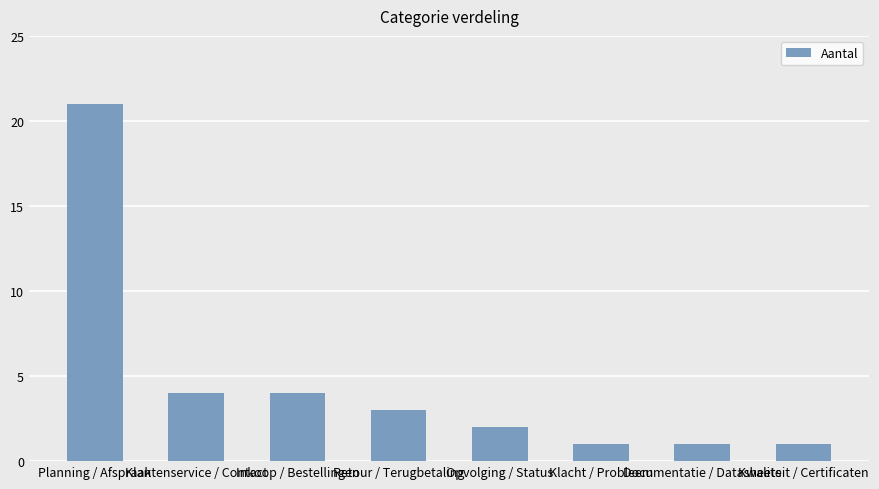

What is the change in value from Klantenservice / Contact to Documentatie / Datasheets?

-3